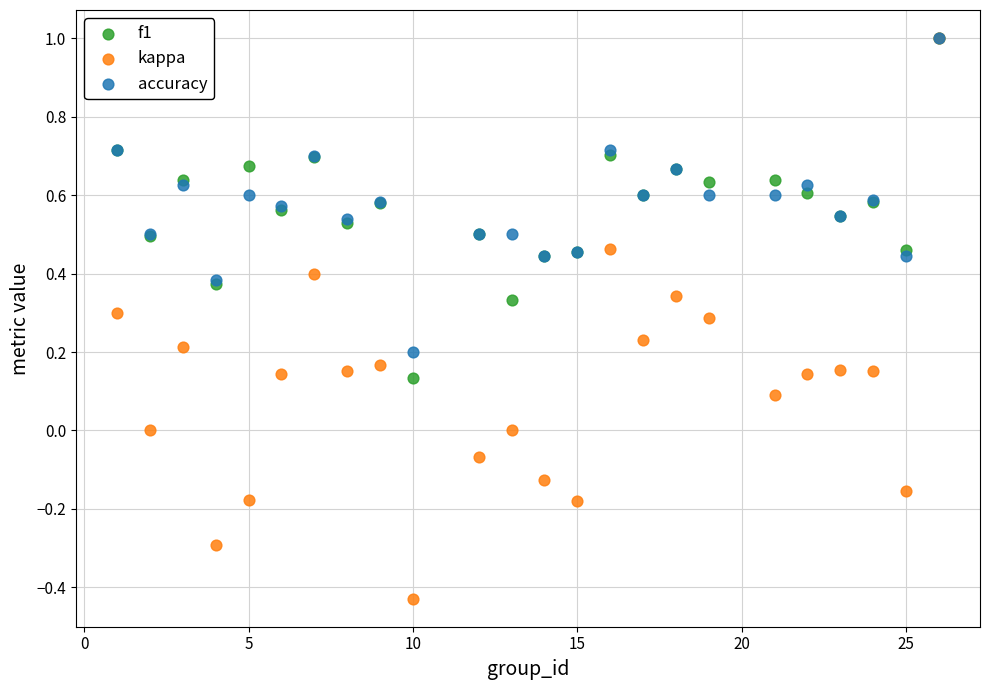

What are all the series names shown in the legend?

f1, kappa, accuracy